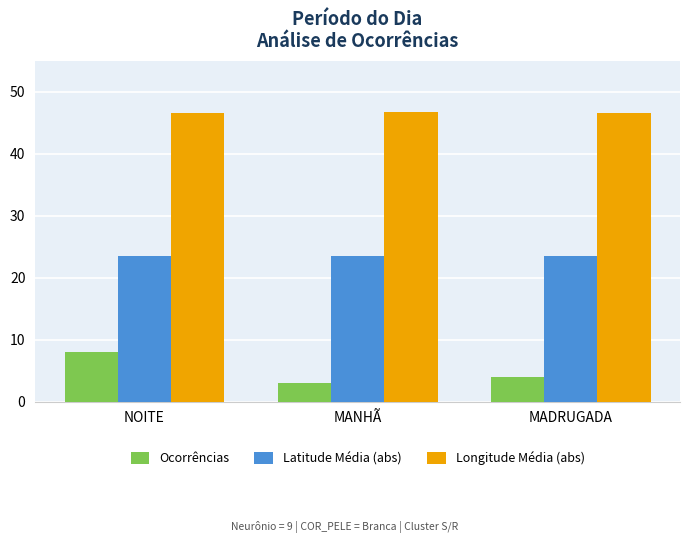

Which series has the largest total across all categories?

Longitude Média (abs)